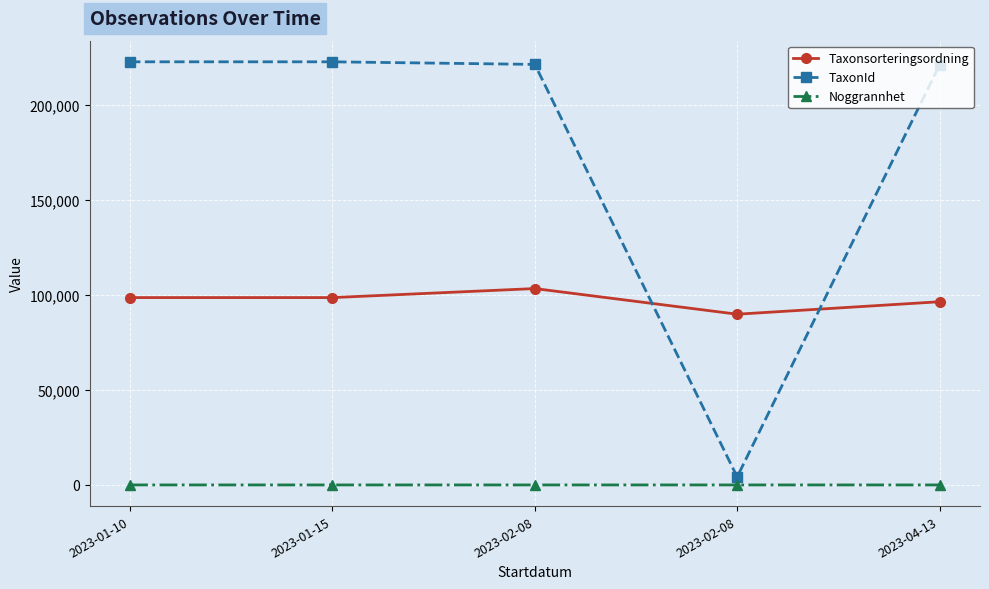

At 2023-01-10, list the series in order from smallest to largest.

Noggrannhet, Taxonsorteringsordning, TaxonId